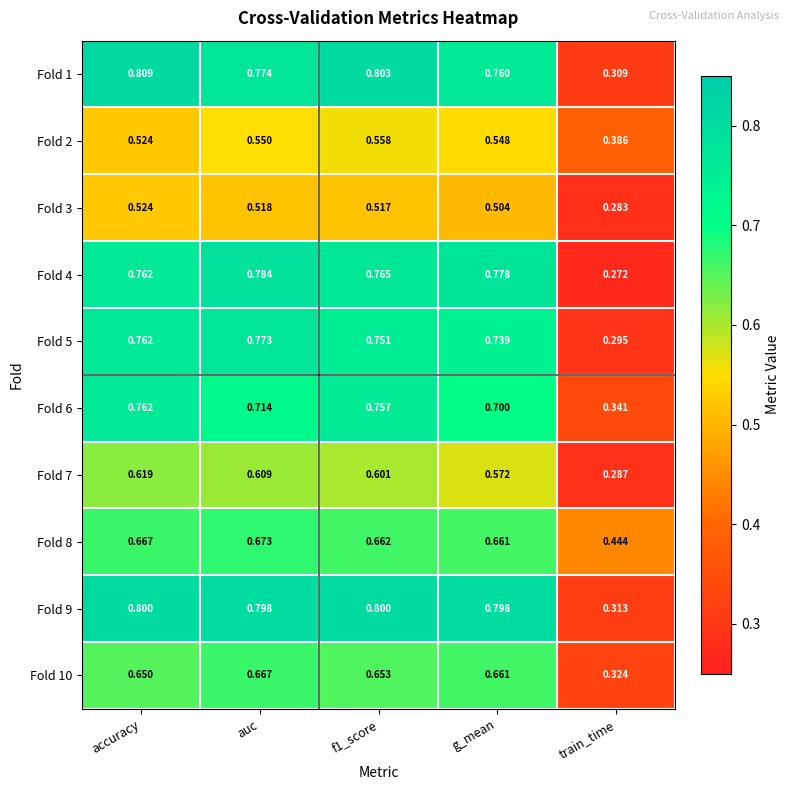

At which label is Fold 3 closest to 0?

train_time